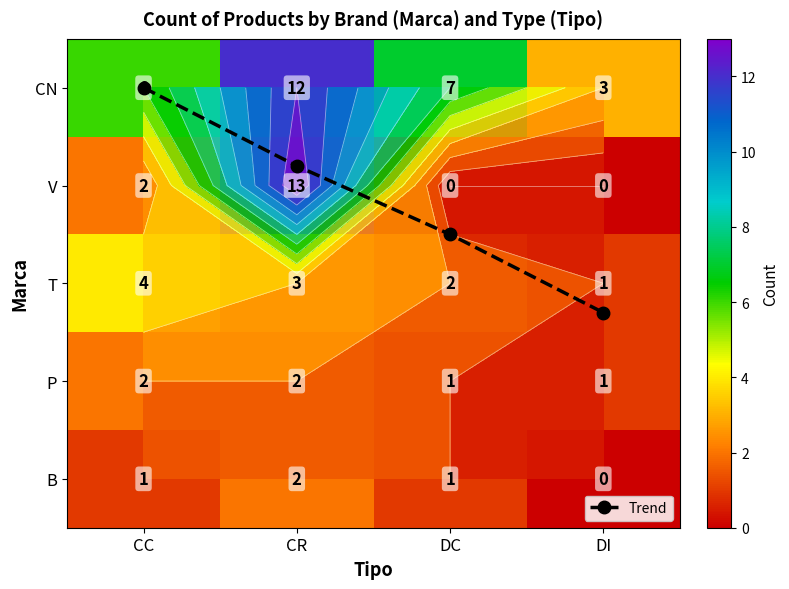

How many categories are shown in the chart?

4